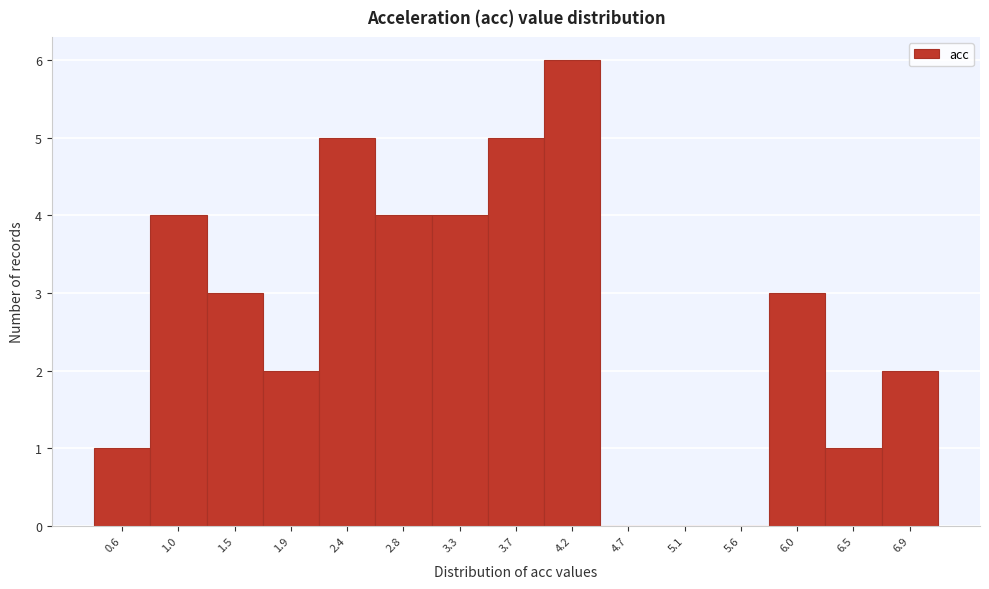

Reading left to right, extract all data points from this chart.

0.6=1	1.0=4	1.5=3	1.9=2	2.4=5	2.8=4	3.3=4	3.7=5	4.2=6	4.7=0	5.1=0	5.6=0	6.0=3	6.5=1	6.9=2